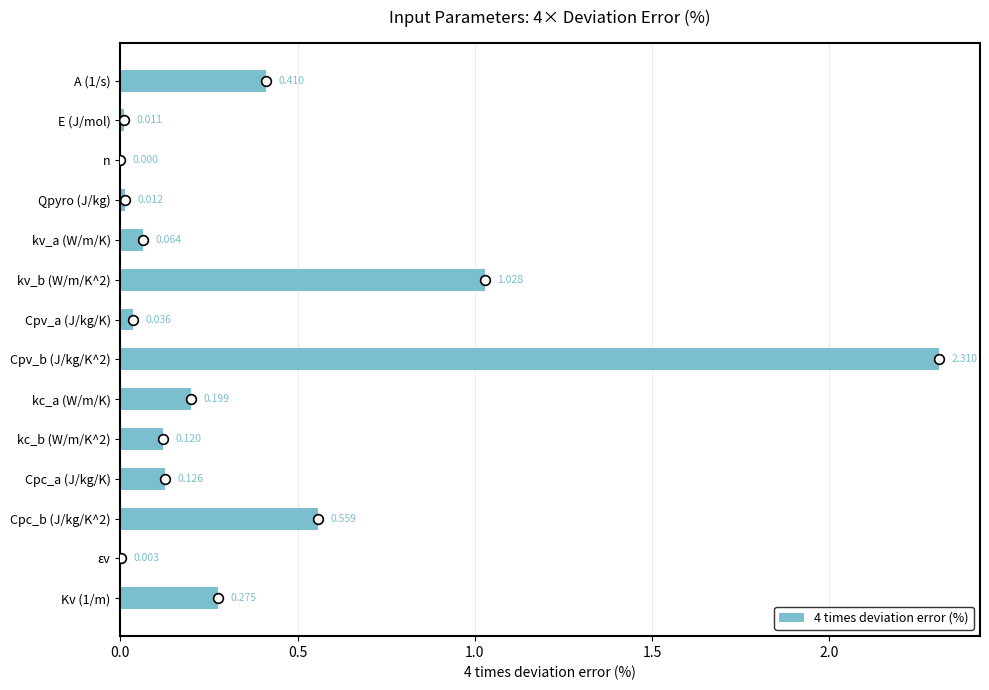

What is the sum of all values?

5.2